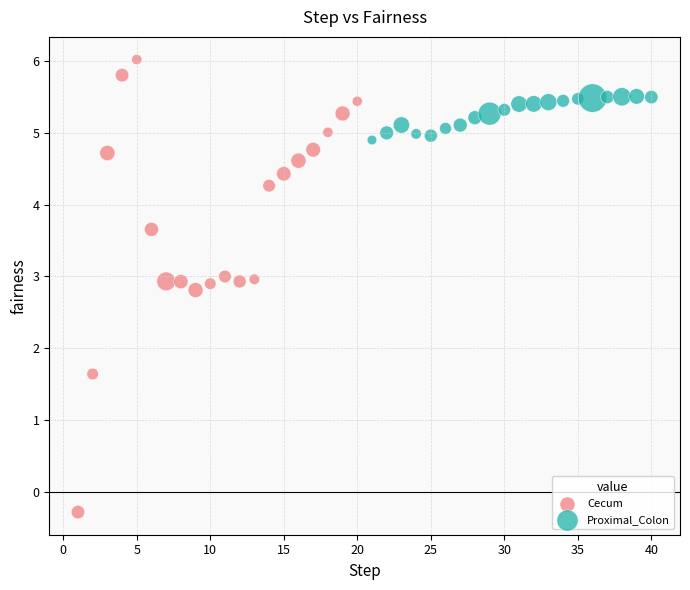

Which series contains the lowest Y value?

Cecum